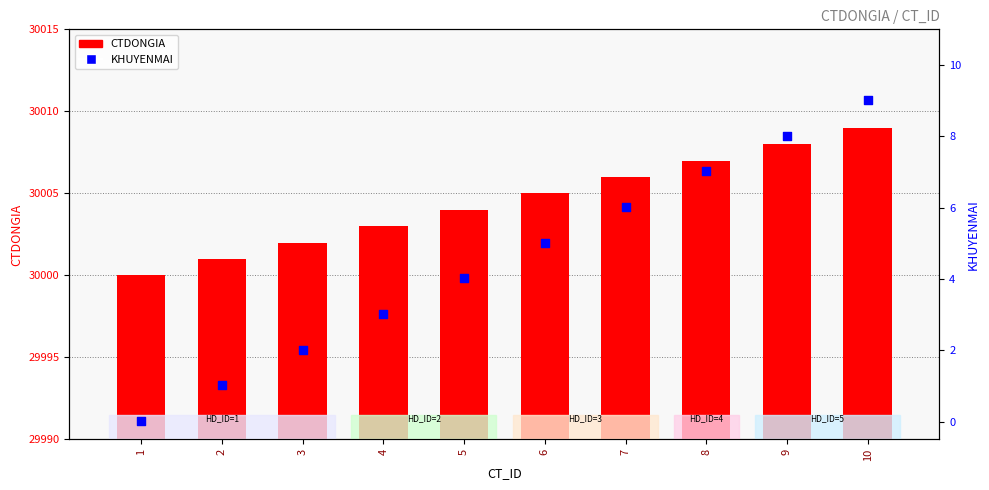

Which series reaches the maximum Y coordinate?

CTDONGIA